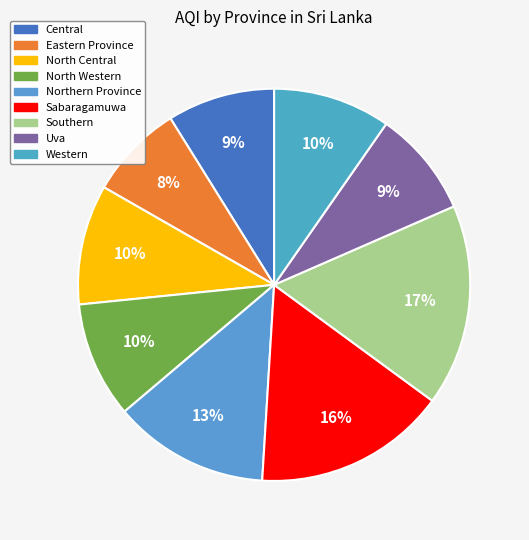

What is the largest slice in the pie chart?

Southern